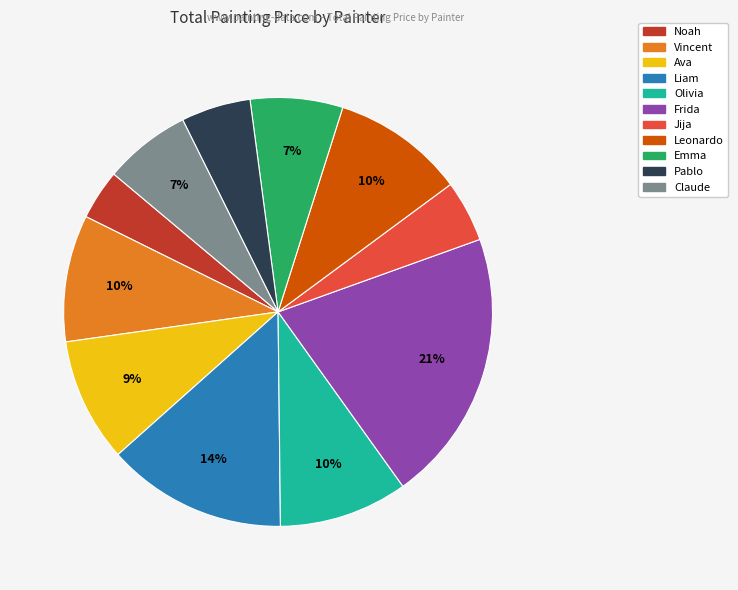

Approximately how many times larger is the value at Pablo compared to Ava?

0.6